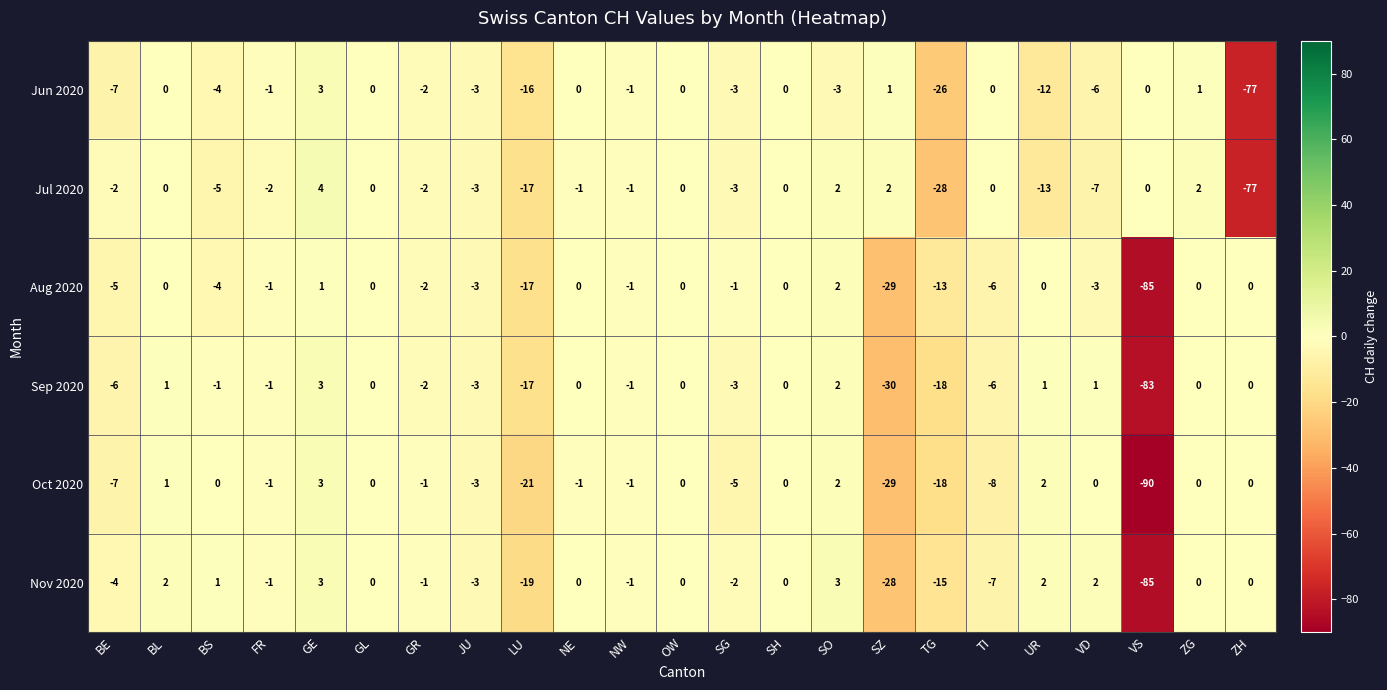

What is the sum of all Oct 2020 values?

-177